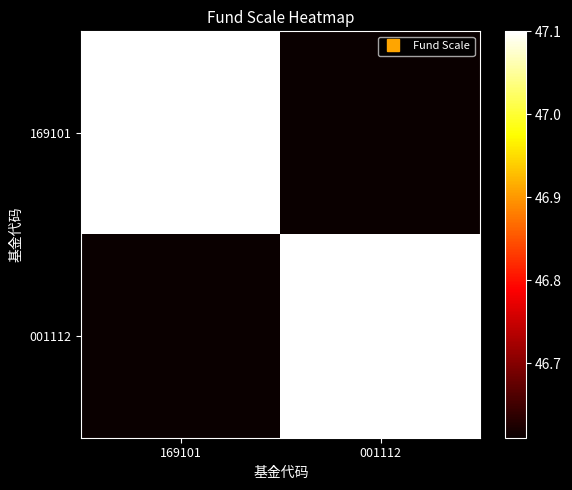

What is the total value across all series at 169101?

93.7